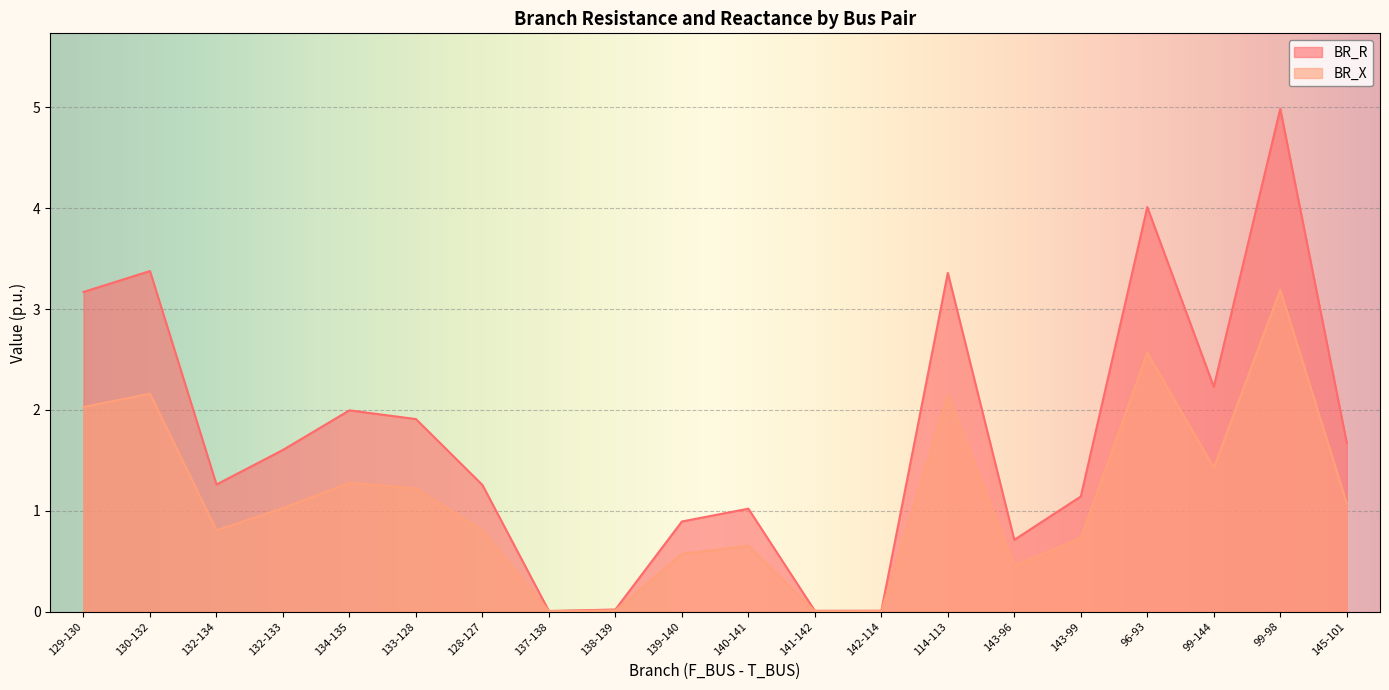

What is the label of the 5th point from the left?

134-135